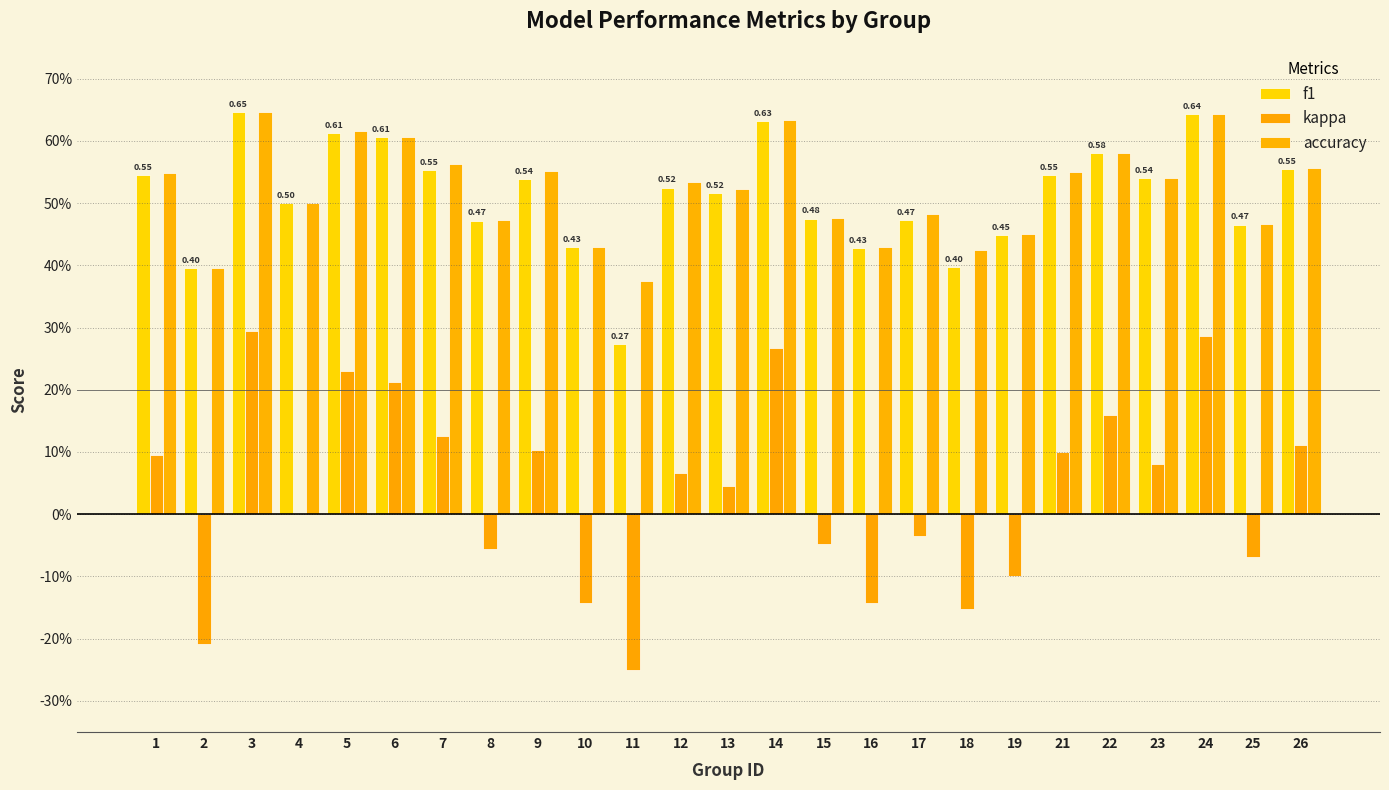

Are the bars horizontal?

No